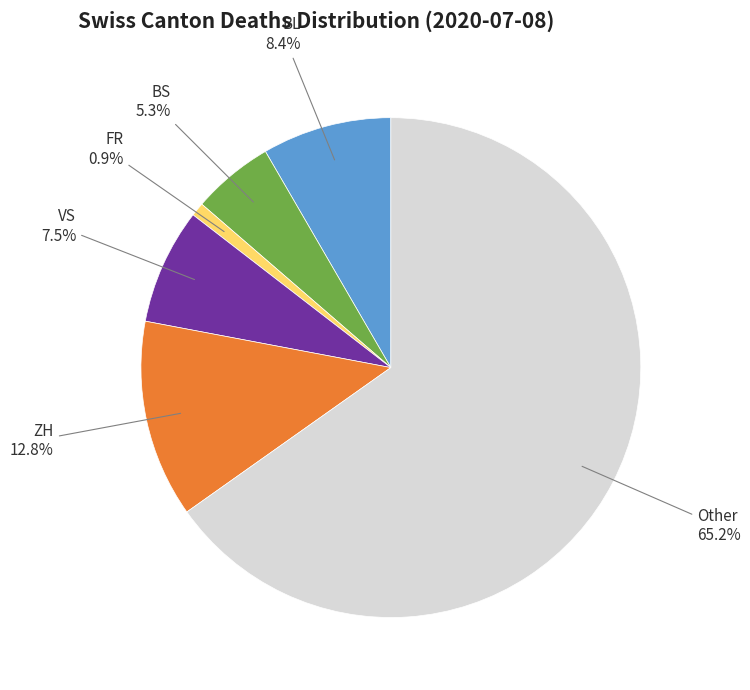

Does any single category account for the majority?

Yes